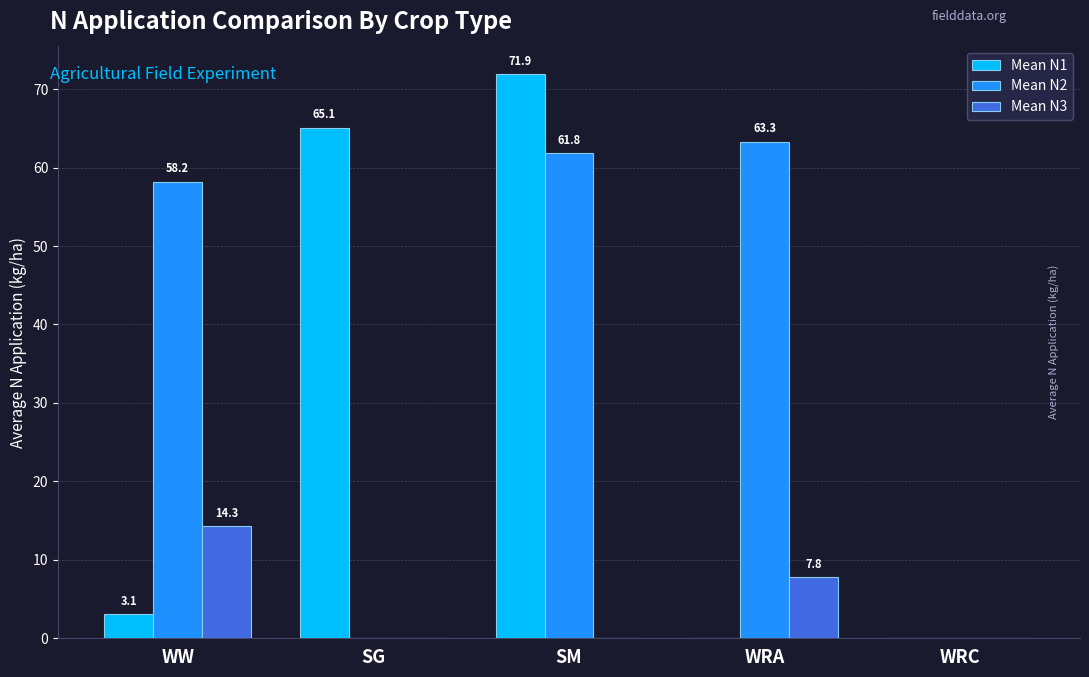

Between SG and WRC, which series saw the biggest shift?

Mean N1